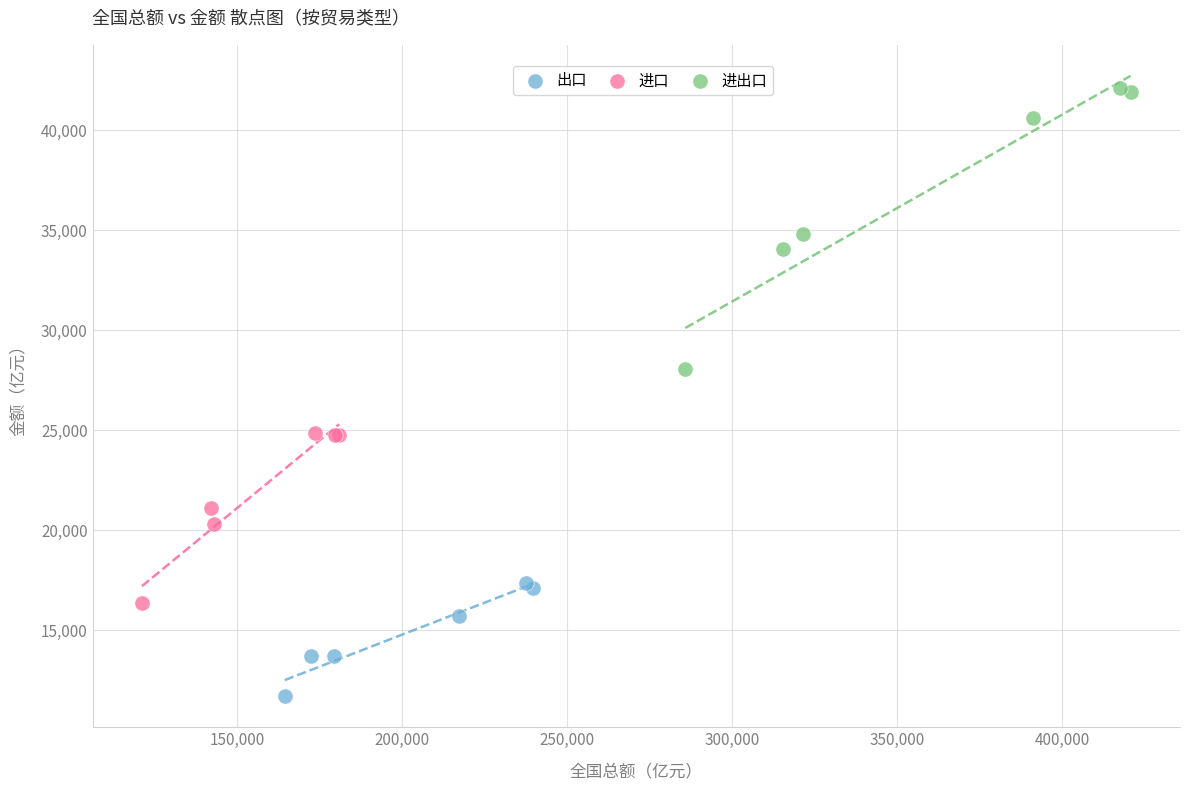

What are all the series names shown in the legend?

出口, 进口, 进出口